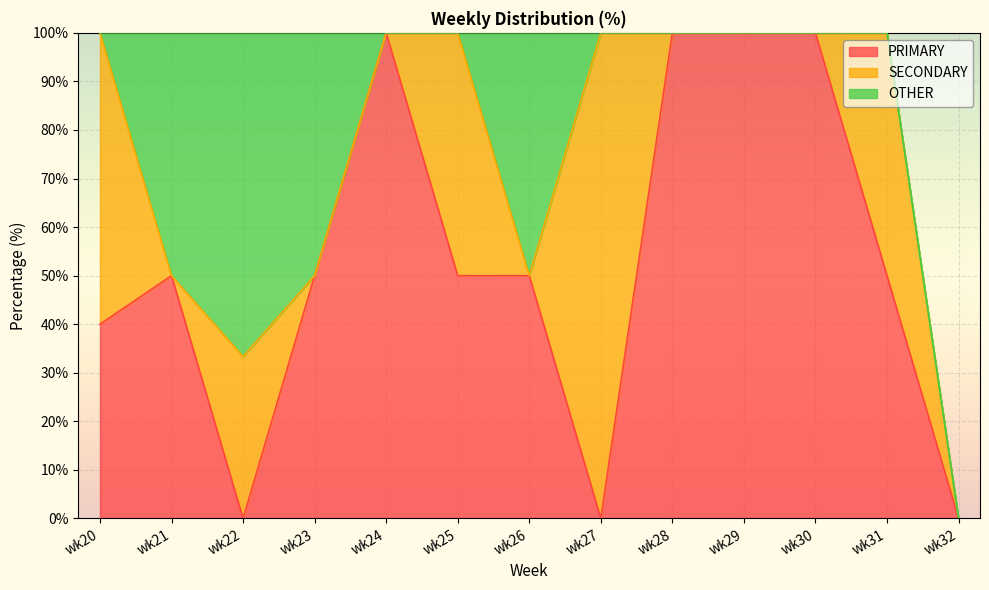

At which label is SECONDARY closest to 50?

wk25